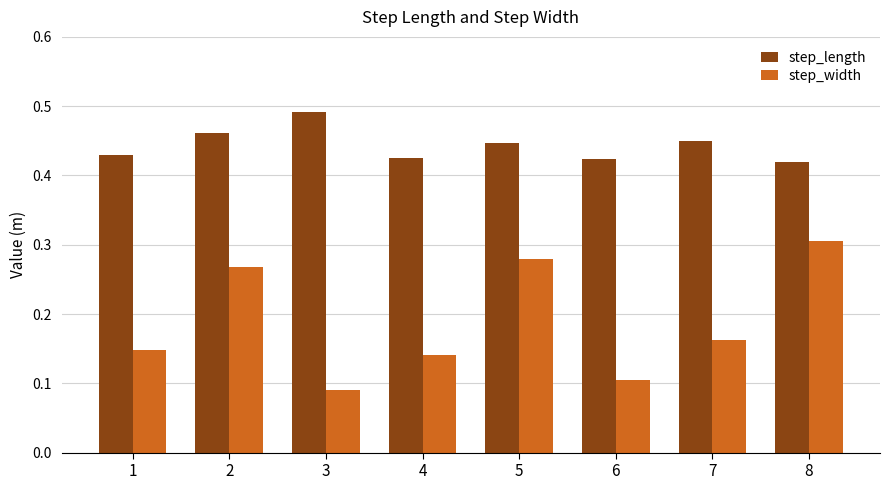

How many distinct data groups are displayed?

2